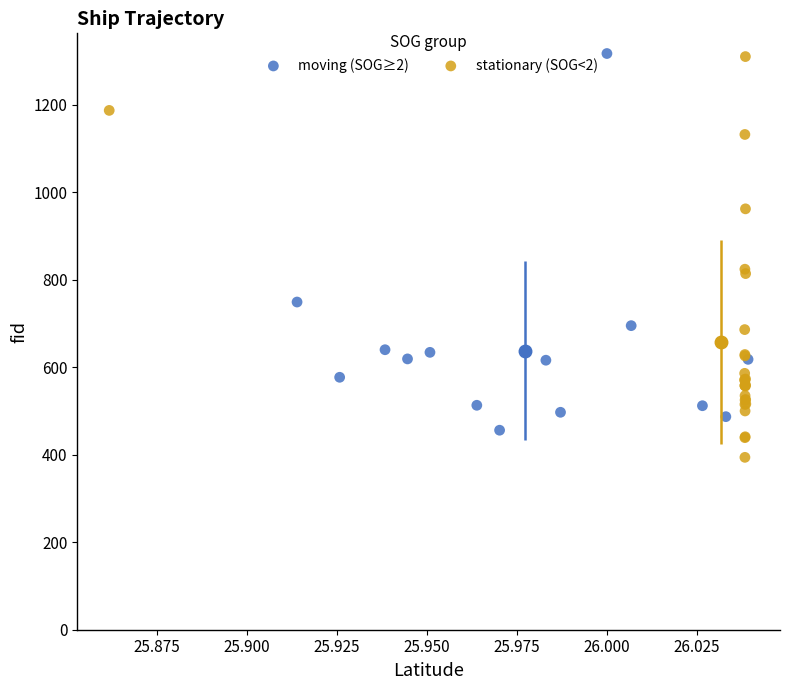

Which series contains the lowest Y value?

stationary (SOG<2)